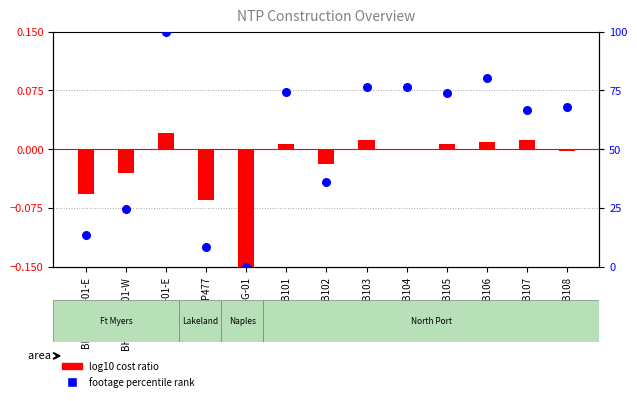

Which series reaches the minimum Y coordinate?

log10 cost ratio